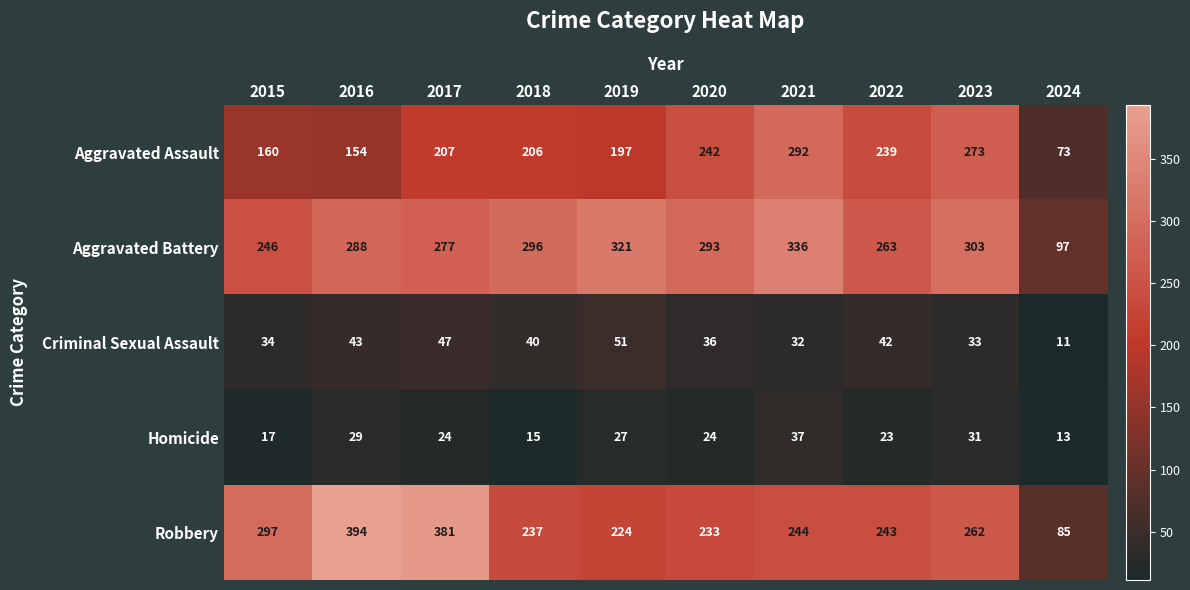

Rank the series by their maximum value, from highest to lowest.

Robbery, Aggravated Battery, Aggravated Assault, Criminal Sexual Assault, Homicide